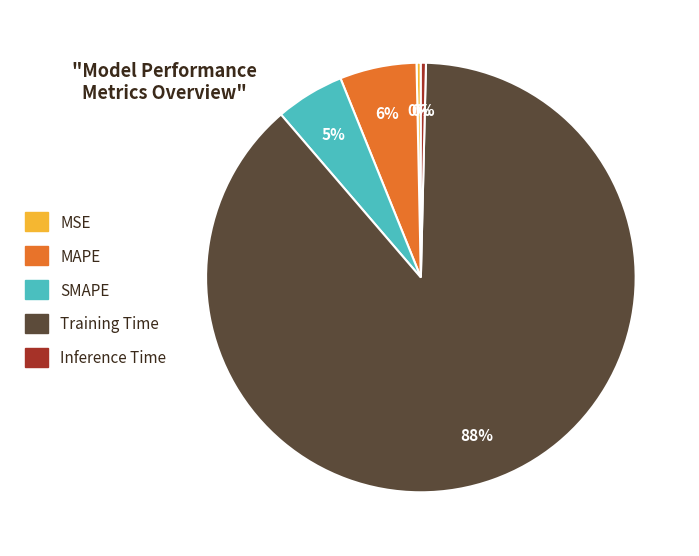

Which category accounts for the majority?

Training Time